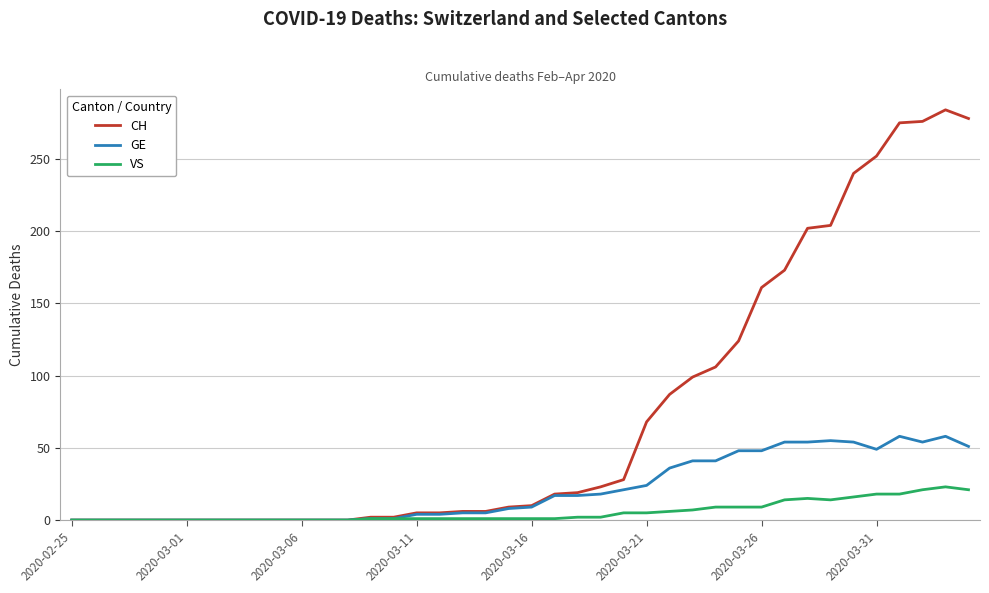

What is the difference between the maximum and minimum values in the VS series?

23